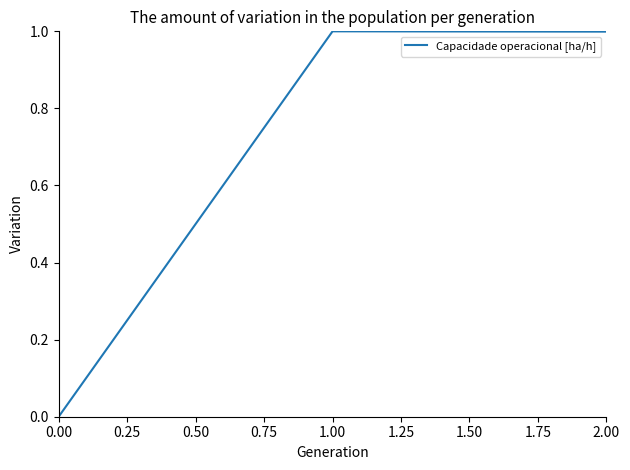

Between 2.00 and 0.00, which is larger?

2.00